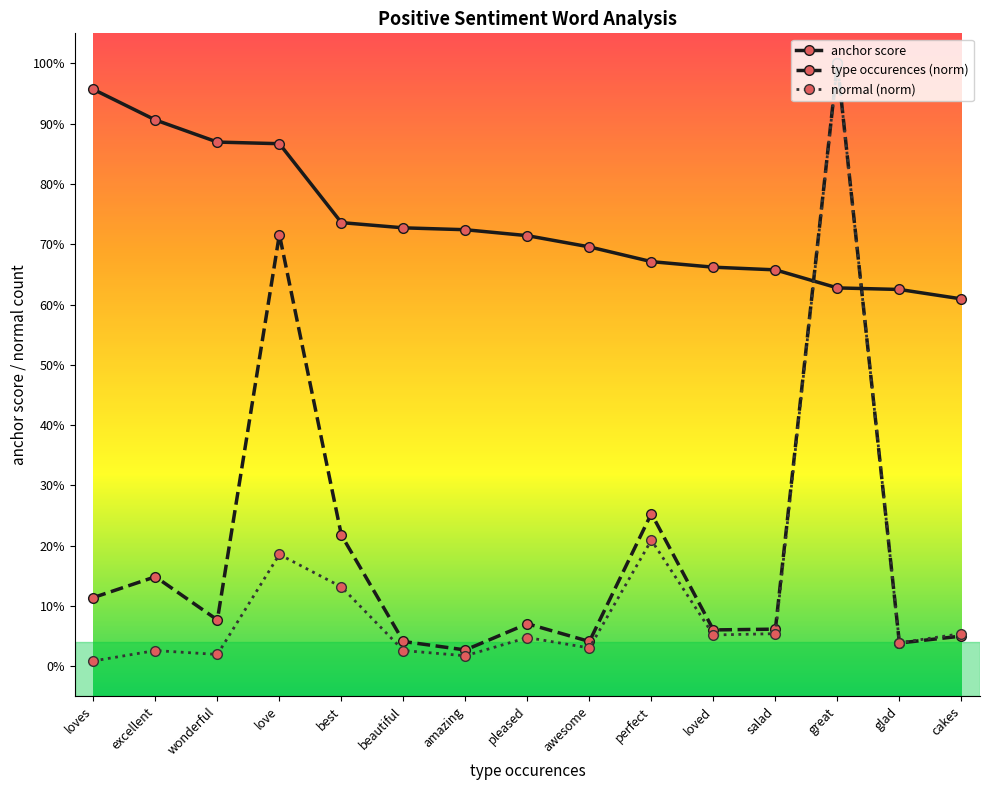

Which series has the largest total across all categories?

anchor score